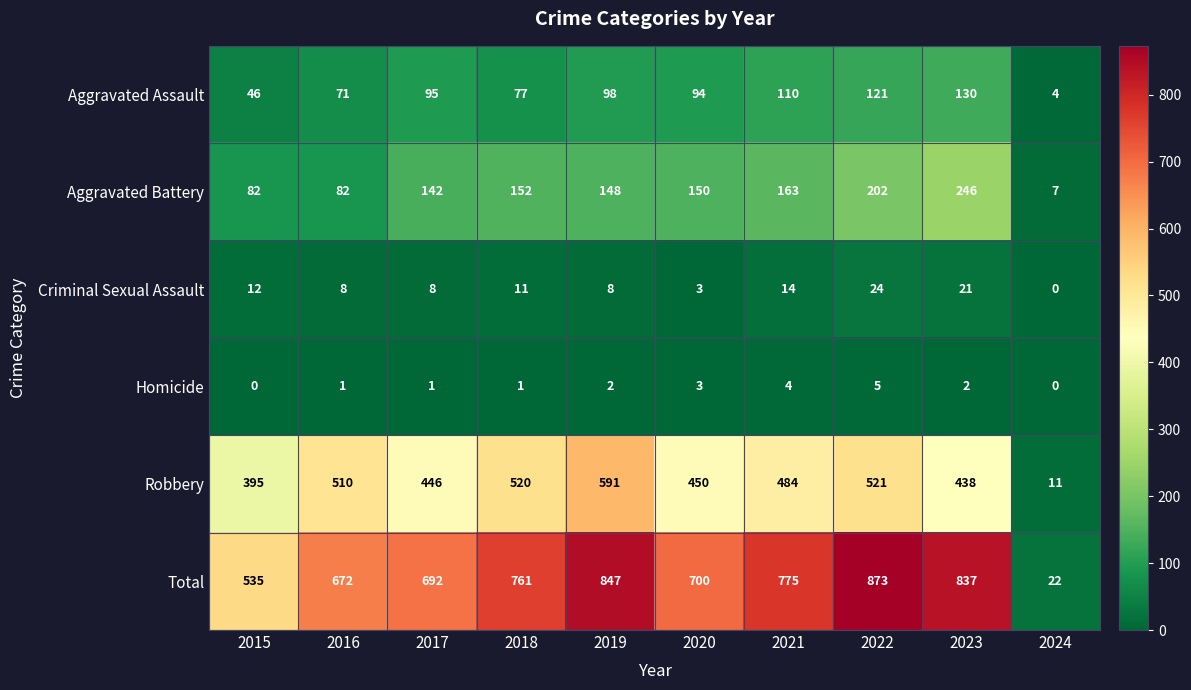

At how many categories does at least one series exceed 592?

8